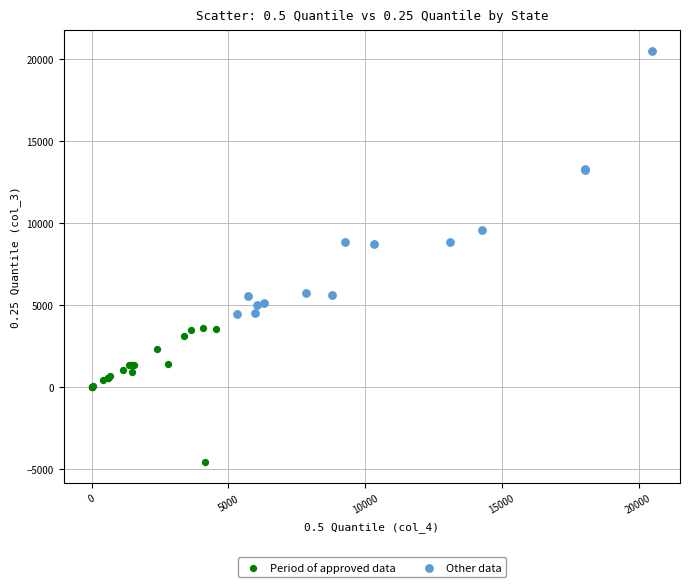

Which series reaches the maximum Y coordinate?

Other data